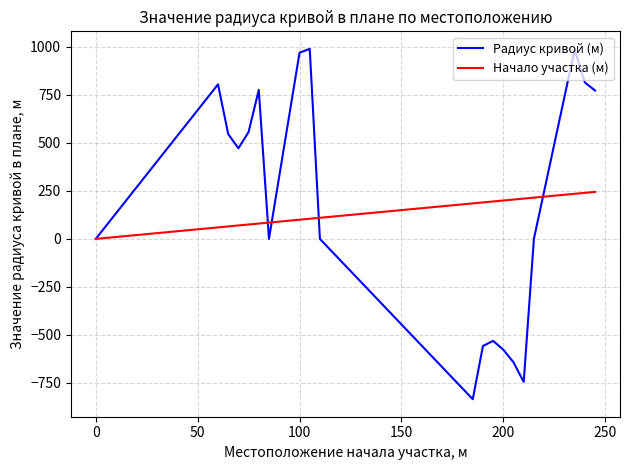

Rank the series by their maximum value, from lowest to highest.

Начало участка (м), Радиус кривой (м)